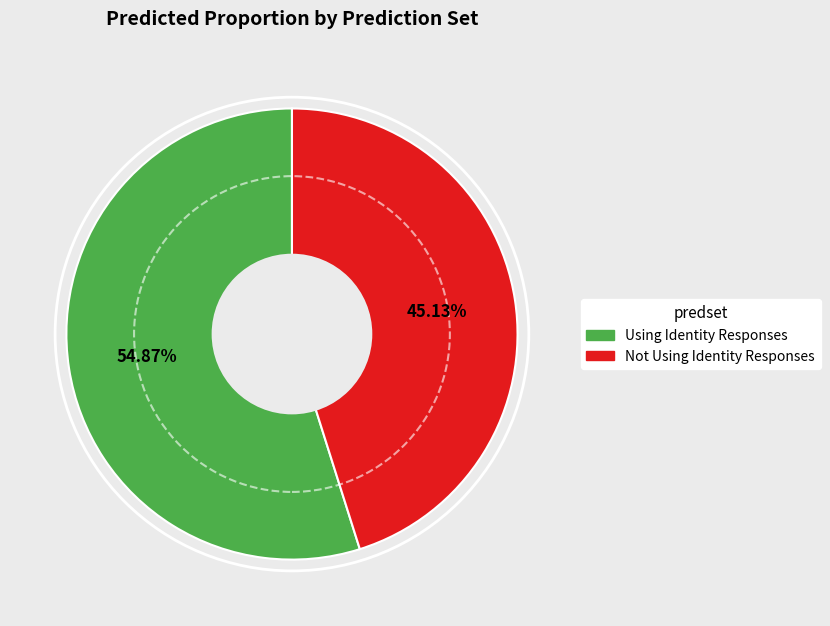

Count the number of slices in the pie.

2